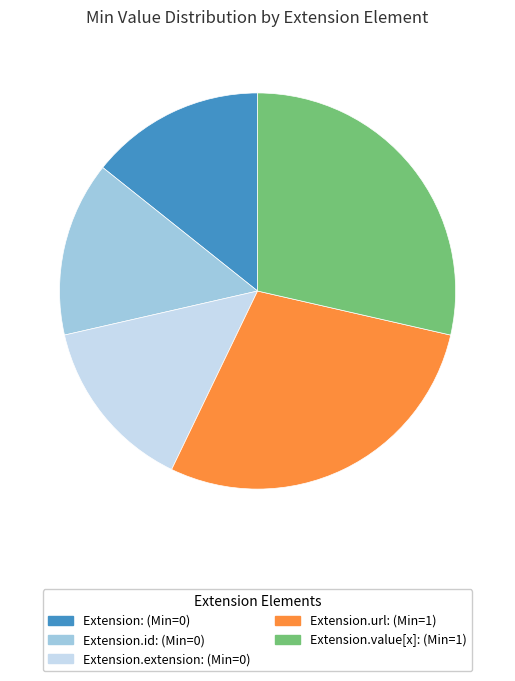

Does any single category account for the majority?

No